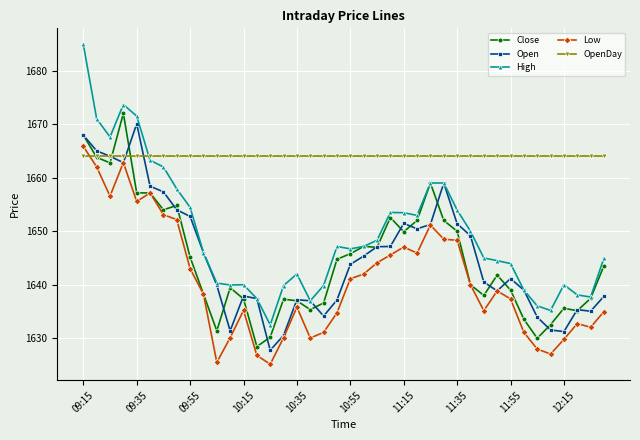

Which series has the largest range (max minus min)?

High